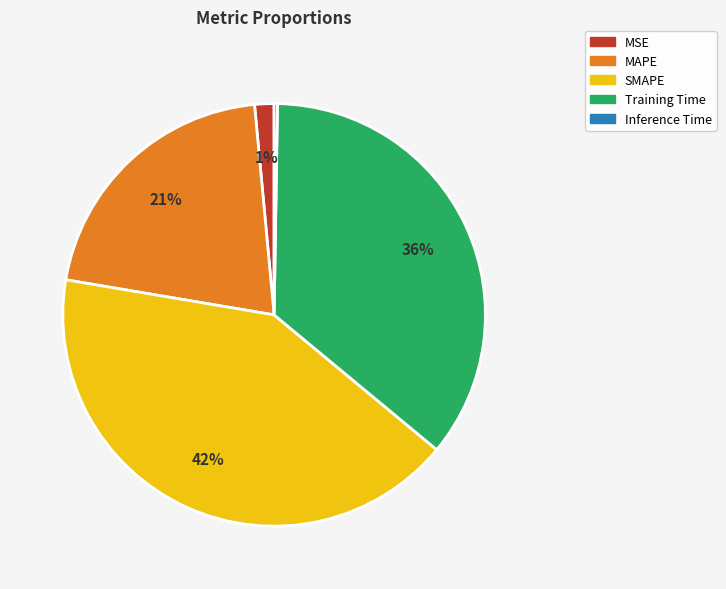

Is there any slice that represents more than half of the pie?

No